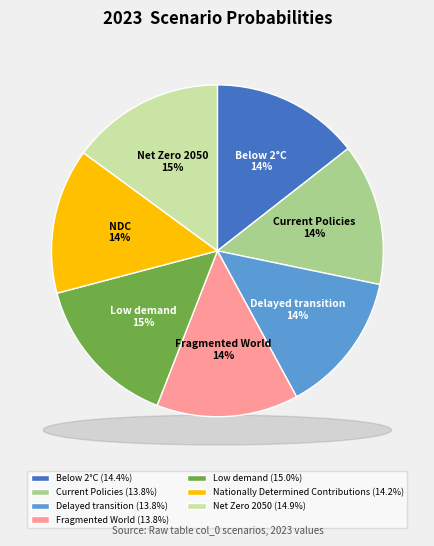

Which has a higher value, Nationally Determined Contributions or Current Policies?

Nationally Determined Contributions